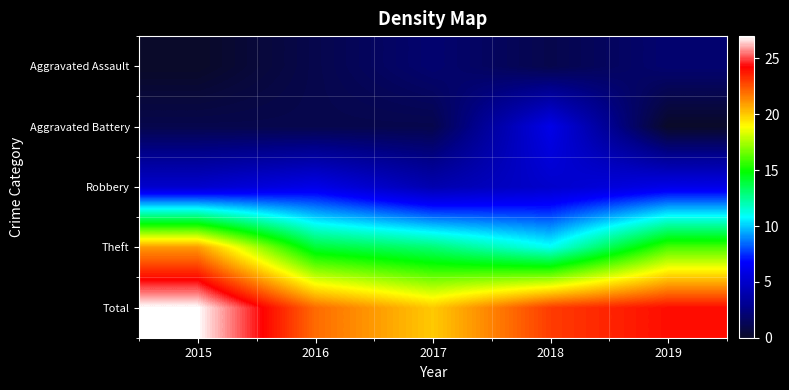

Between 2017 and 2019, which series saw the biggest shift?

Total